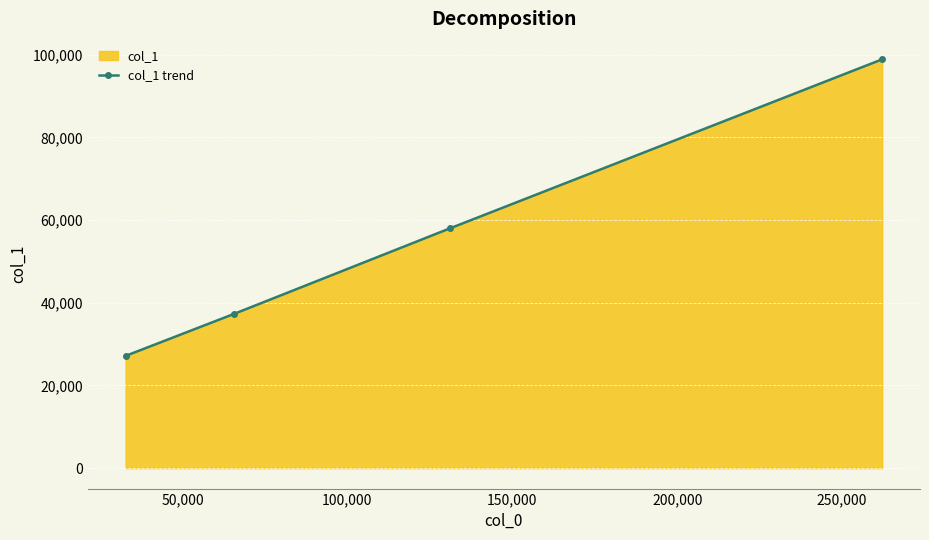

Reading left to right, what are all the values shown in this chart?

0=27148	50,000=37268	100,000=57976	150,000=98856